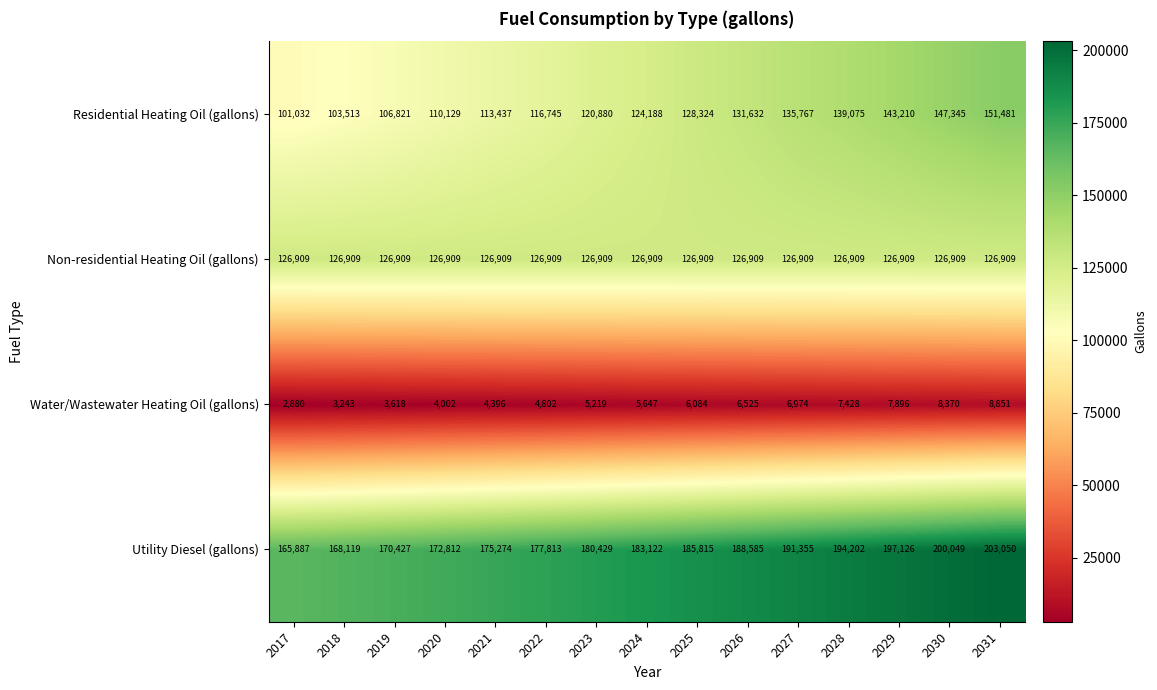

At which category is the sum across all series the highest?

2031